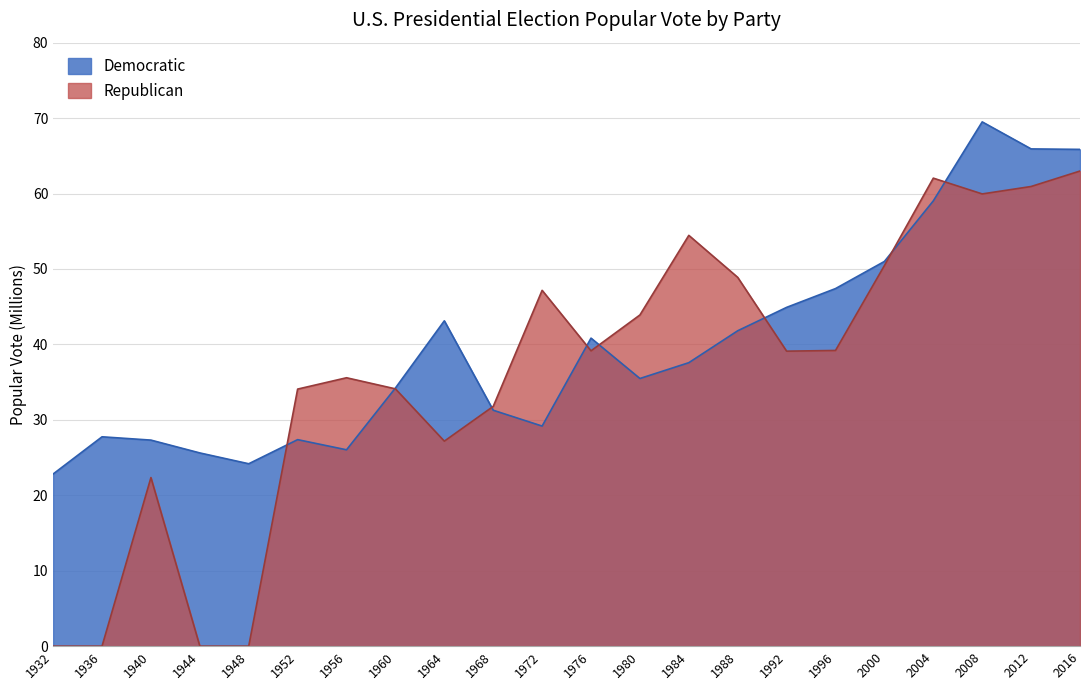

What is the value of the Democratic point at the 1st from the left?

22.8